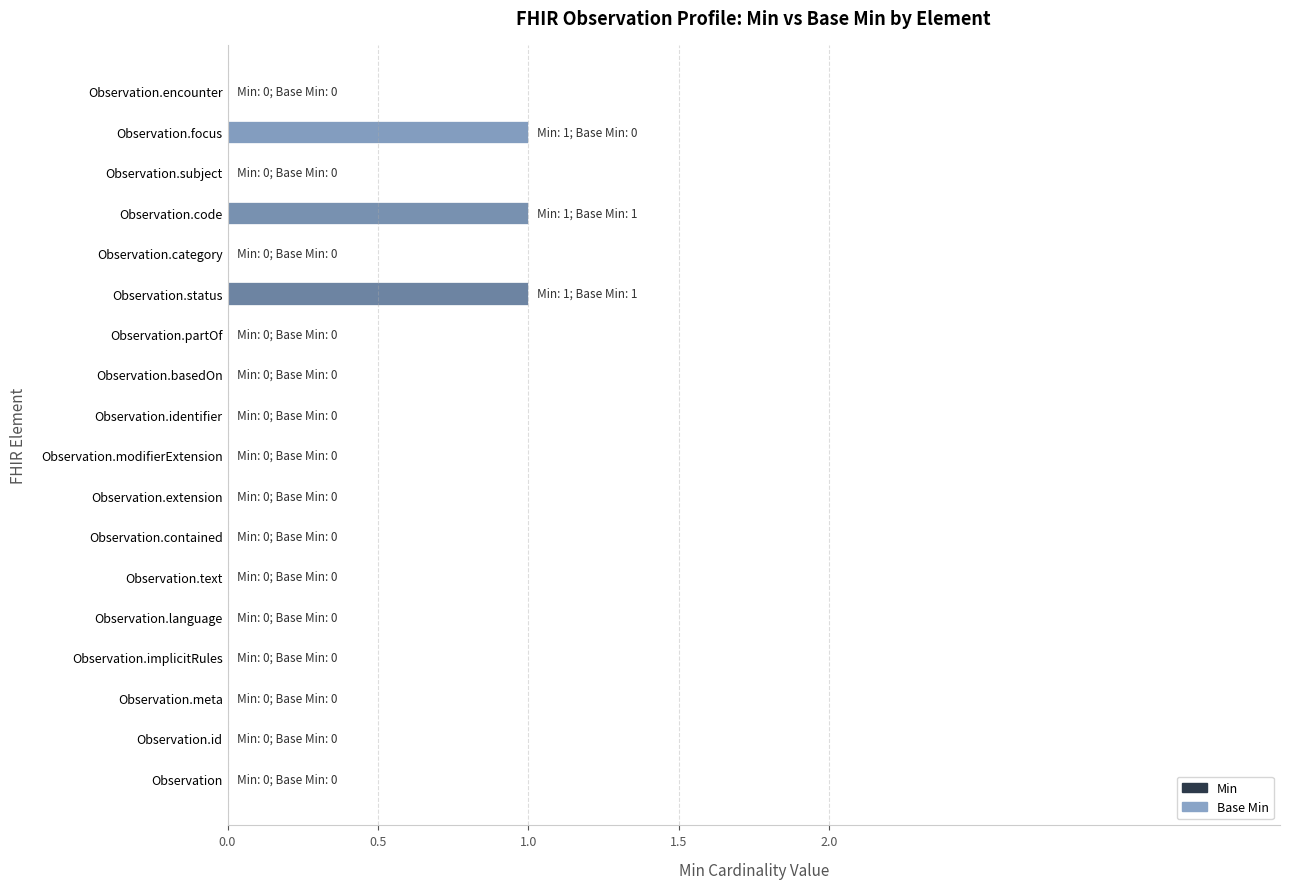

How many values are between 0 and 1?

18